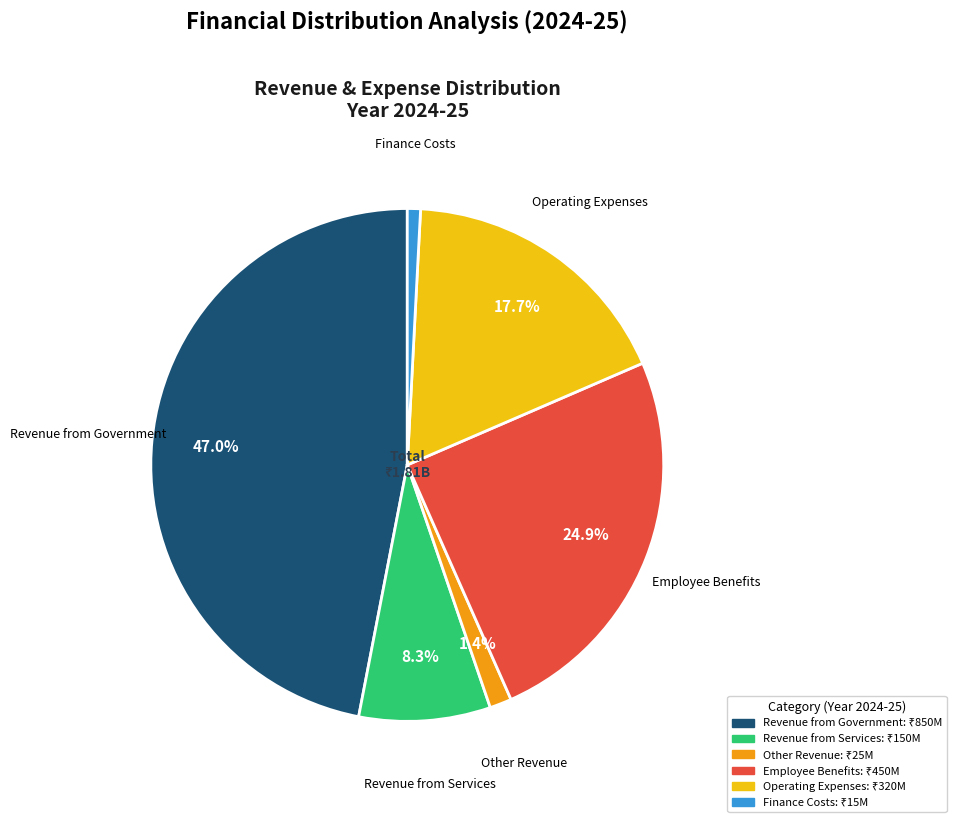

How many segments does this pie chart have?

6